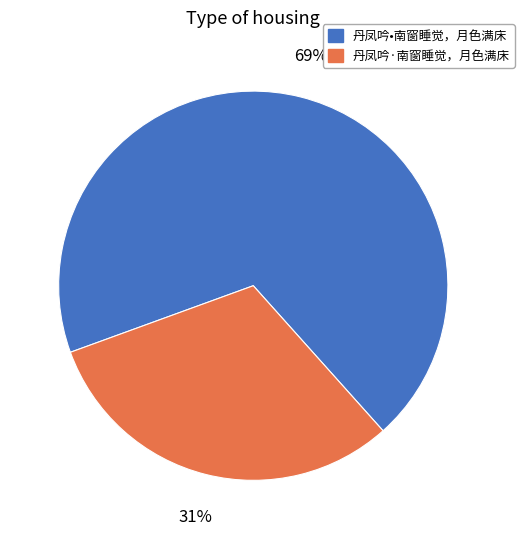

What is the ratio of the value at 丹凤吟•南窗睡觉，月色满床 to the value at 丹凤吟·南窗睡觉，月色满床?

2.2